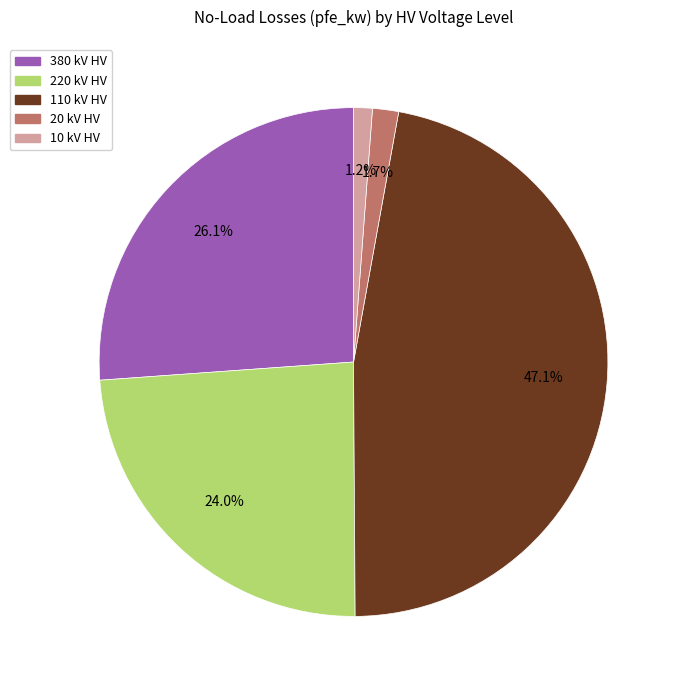

What percentage is the 20 kV HV slice, to the nearest percent?

2%